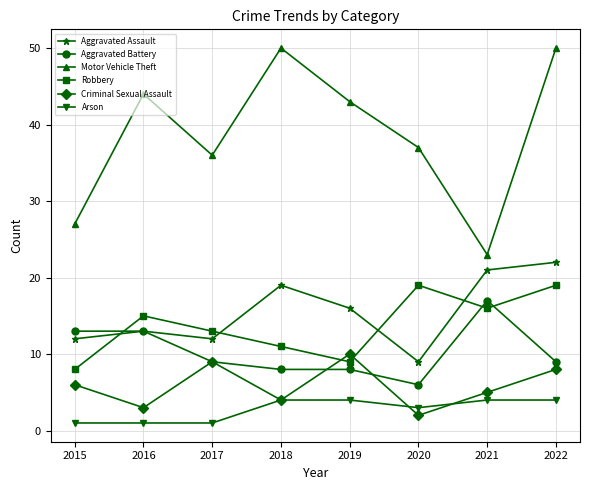

The Aggravated Battery series shows 6 at 2020. True or false?

True